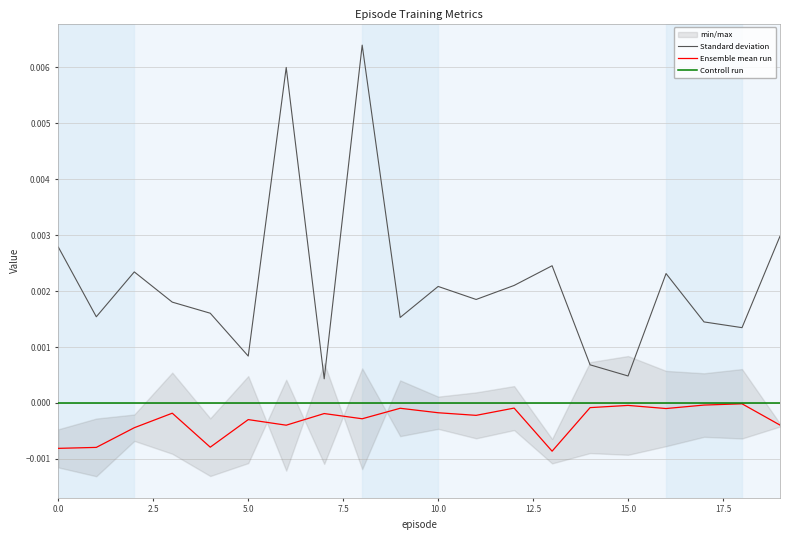

True or false: Standard deviation and Ensemble mean run intersect in this chart.

False